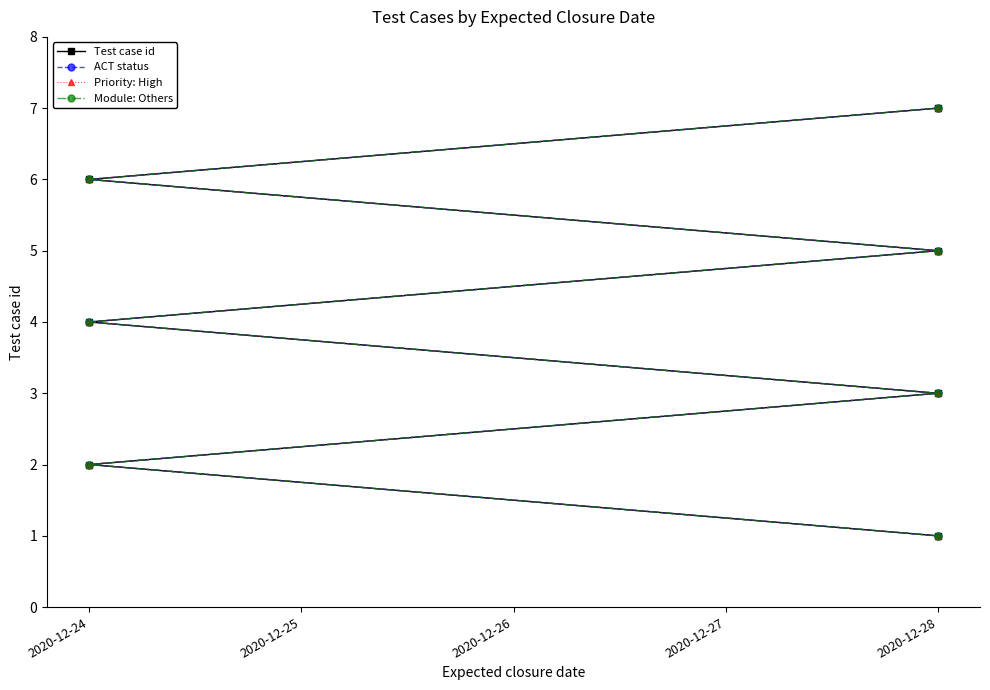

The Priority: High series shows 1 at 2020-12-28. True or false?

False